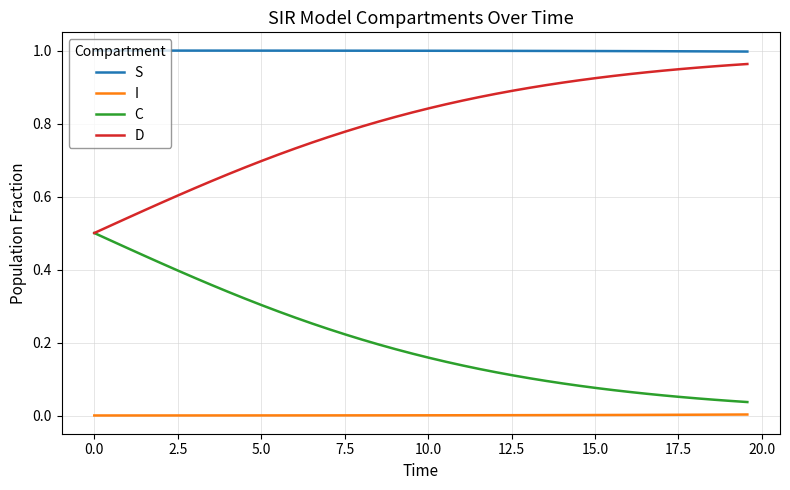

Is this an area chart (filled region under the line)?

No